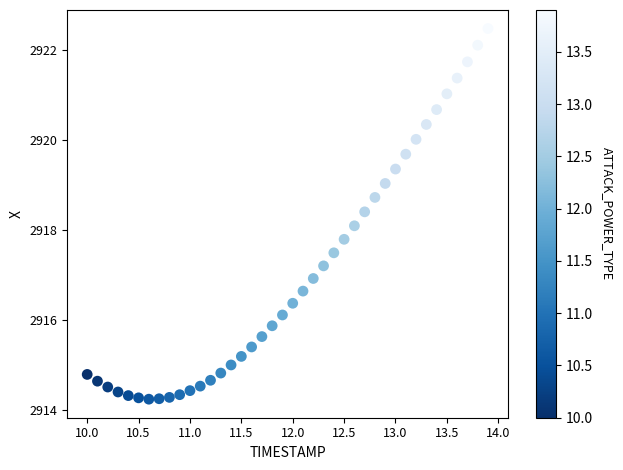

What Y value in the scatter plot is closest to 2918?

2918.1